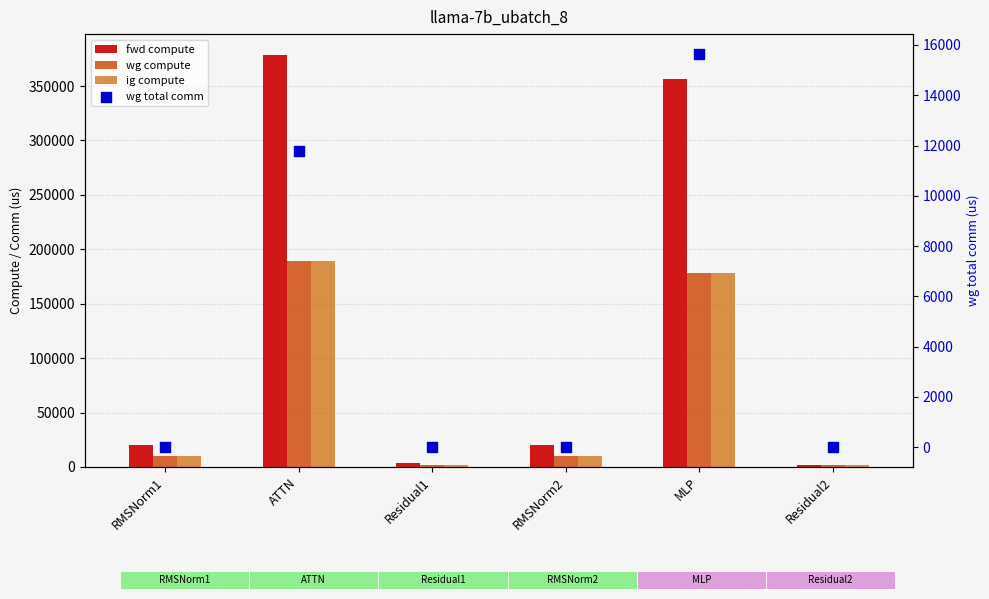

What are all the series names shown in the legend?

fwd compute, wg compute, ig compute, wg total comm